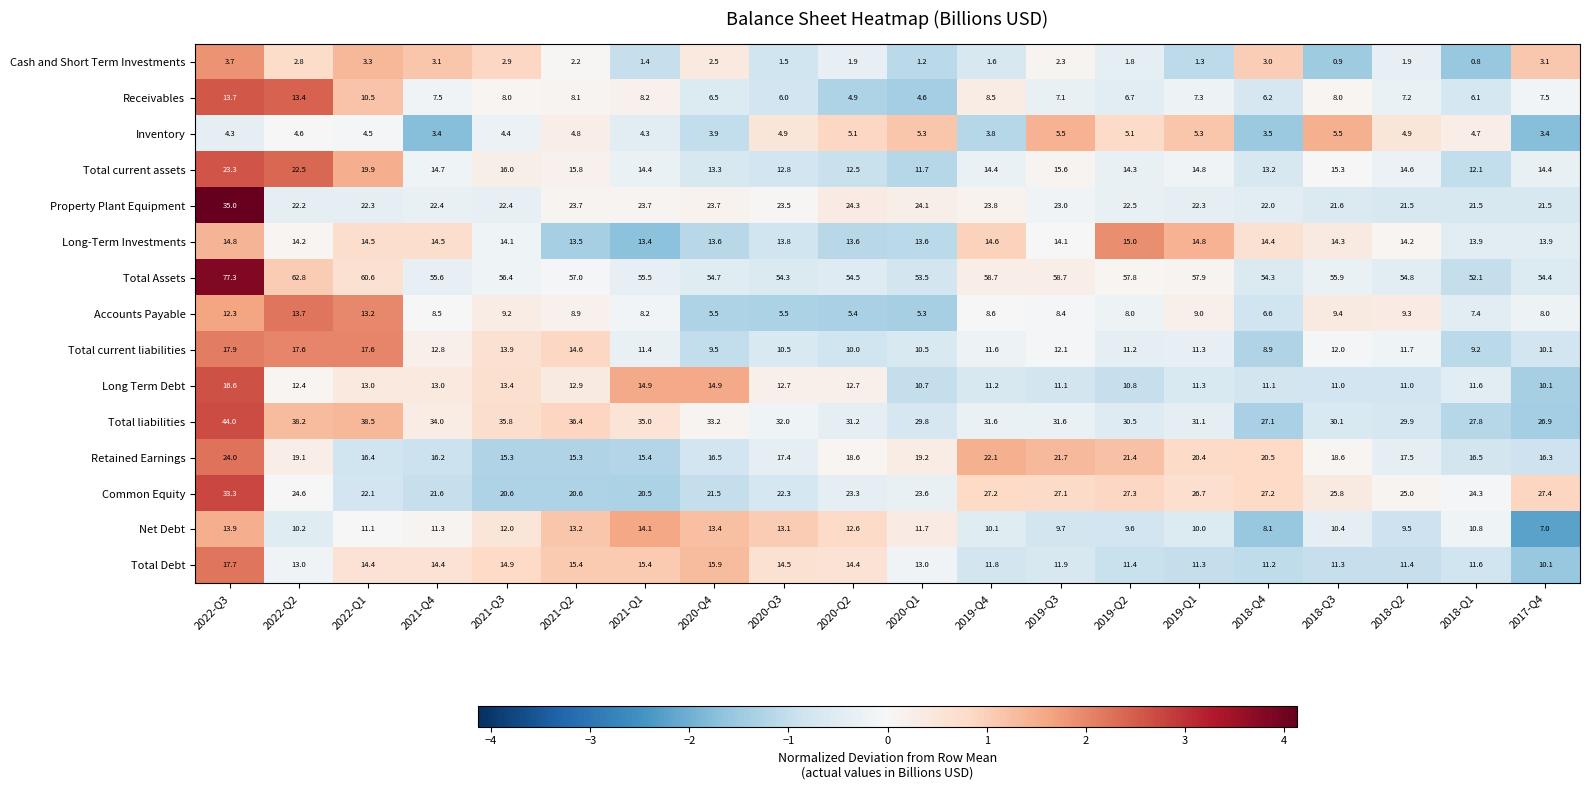

What is the smallest value displayed?

0.8